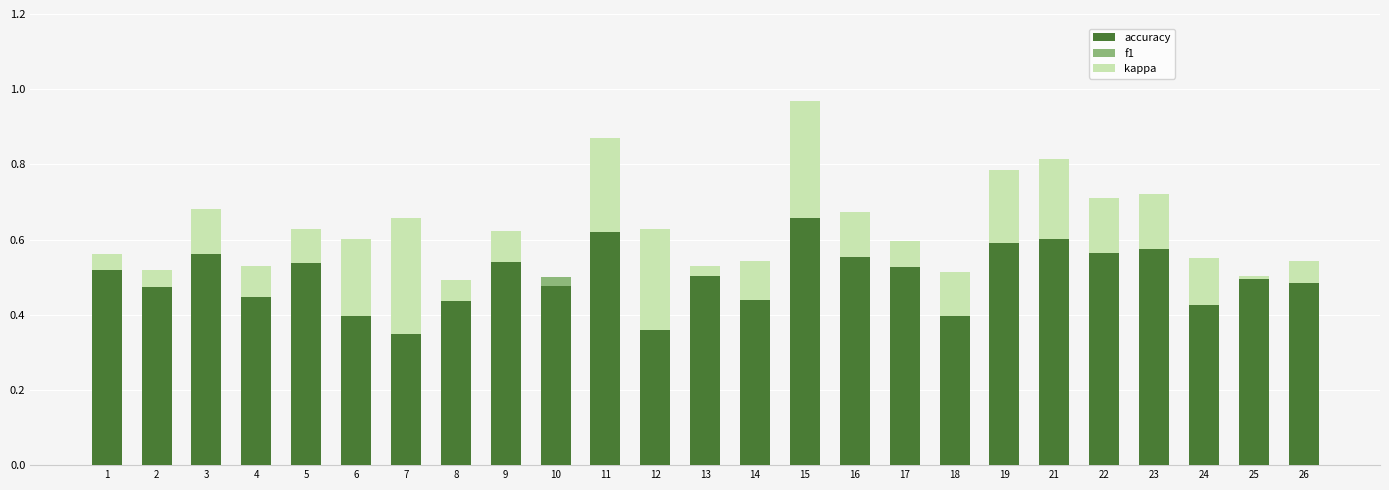

At 12, list the series in order from smallest to largest.

f1, kappa, accuracy